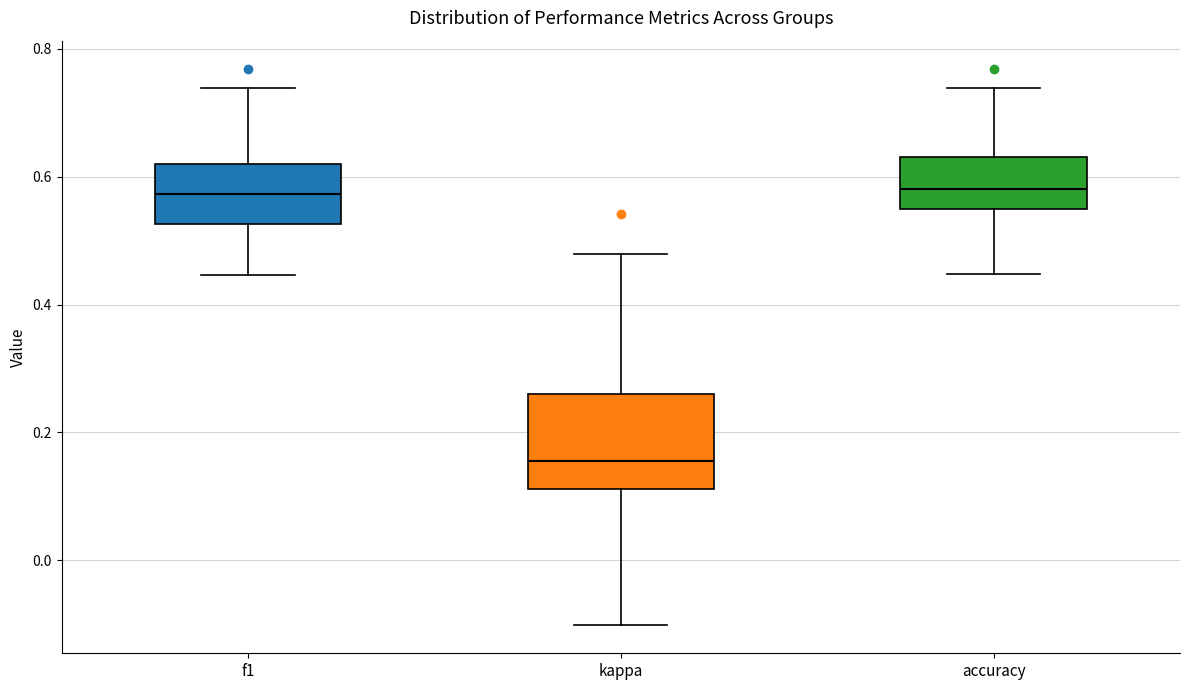

Where does the upper whisker of the box for accuracy end on the y-axis? The values are not printed on the chart, so give them approximately, as read against the axis.

0.74